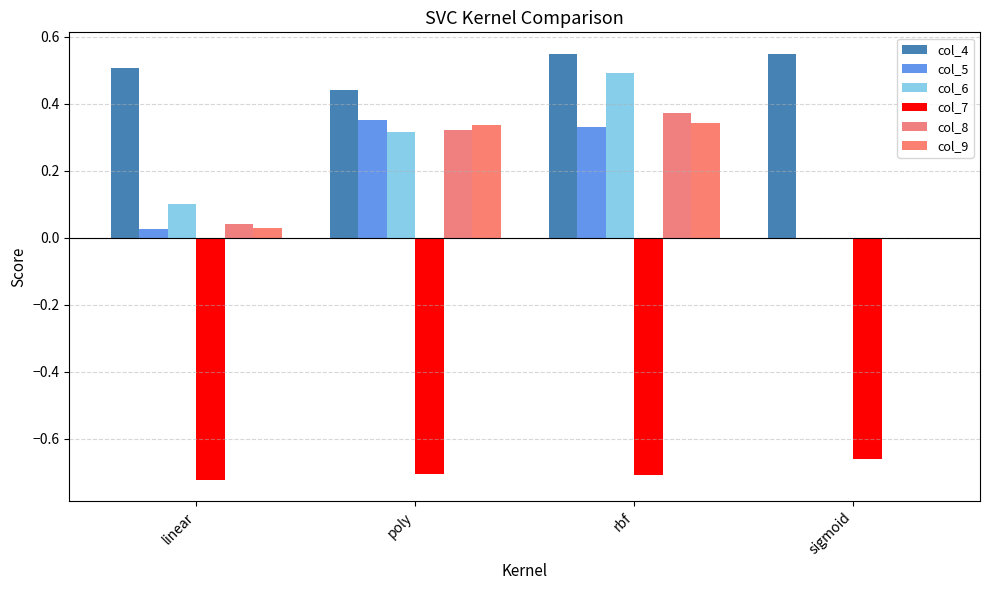

Are the bars horizontal?

No